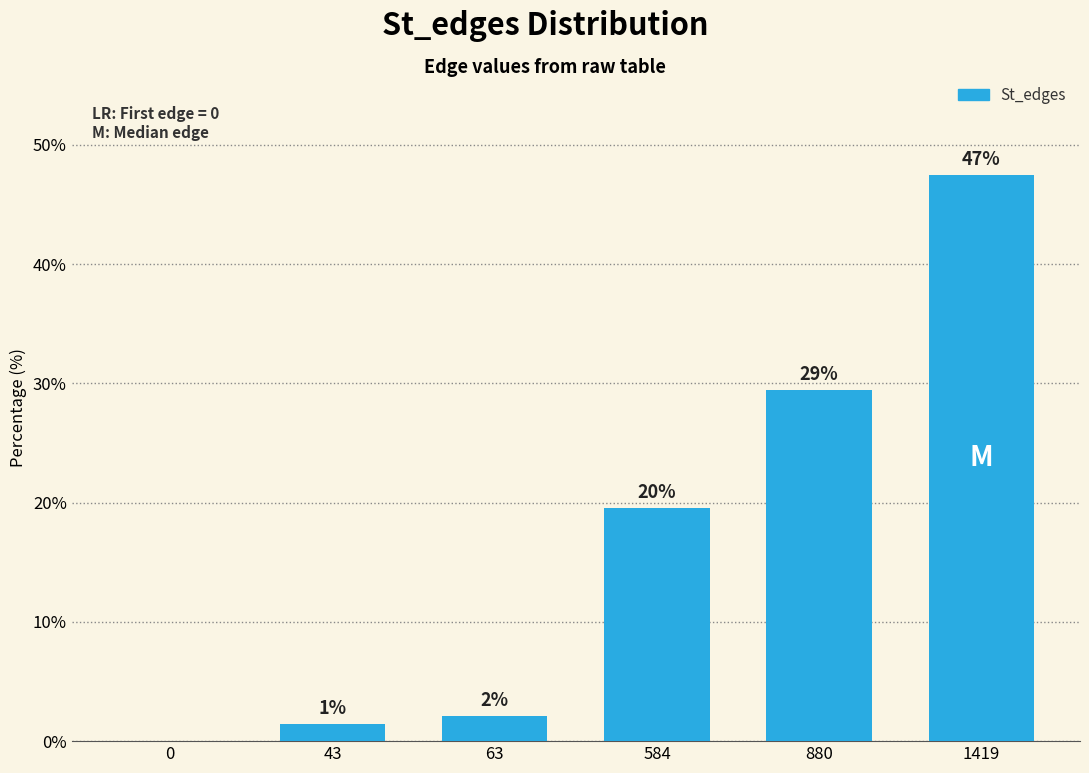

Which category has the highest value across all series?

1419